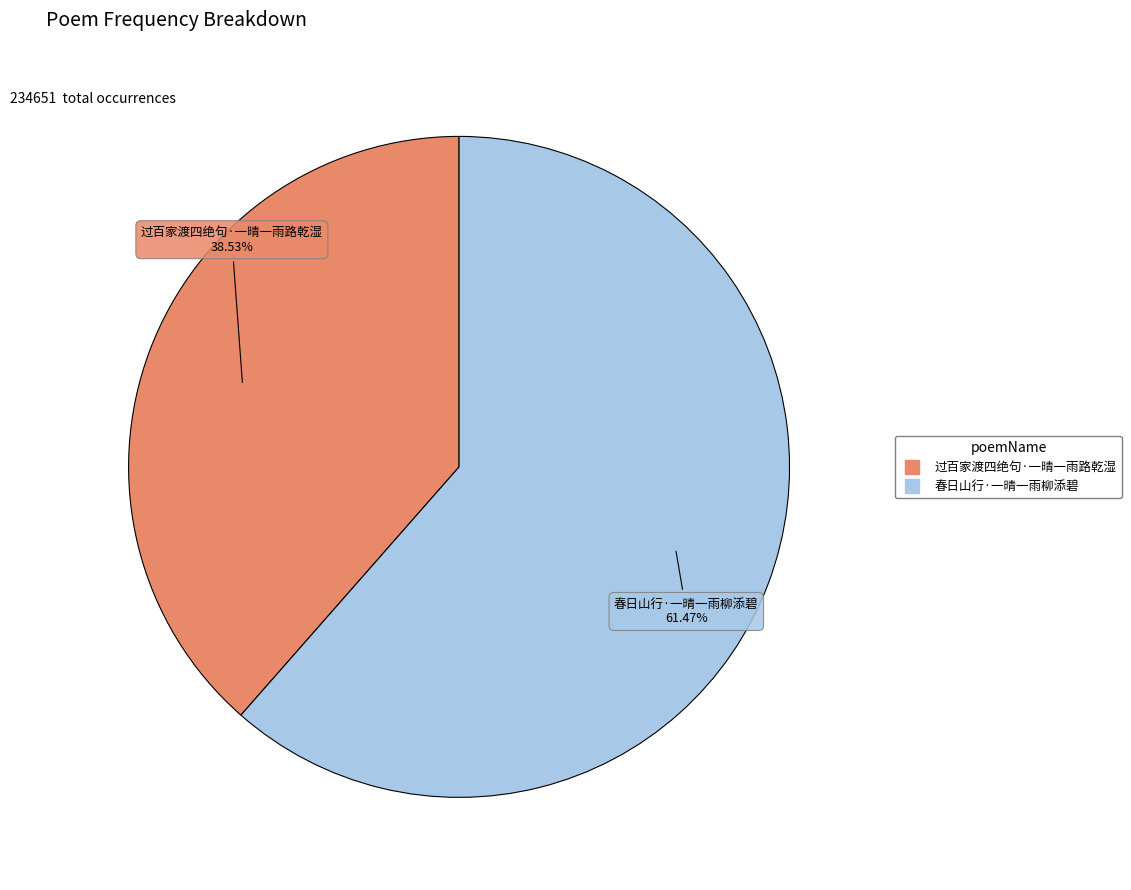

To the nearest percent, what percentage of the pie is 春日山行·一晴一雨柳添碧?

61%